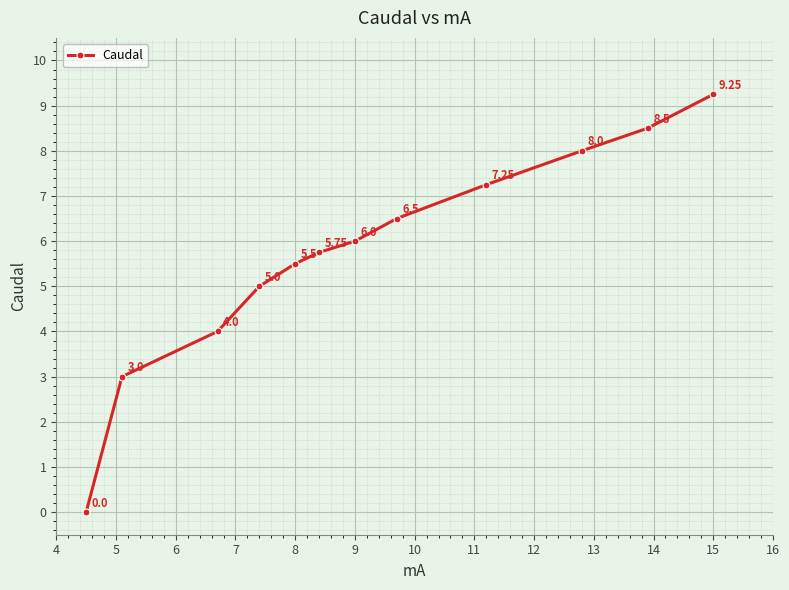

What is the difference between the second highest and minimum values?

8.5